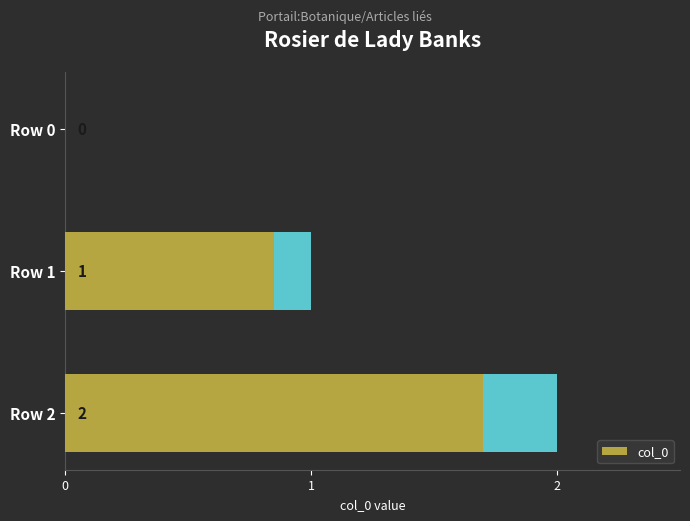

What is the sum of all values?

3